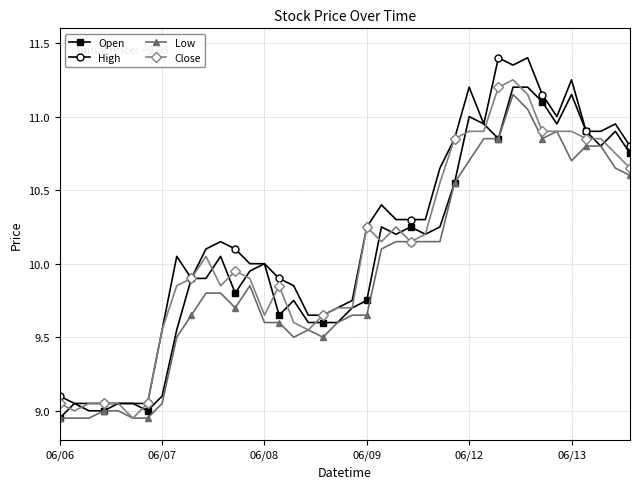

What is the greatest value displayed?

11.4